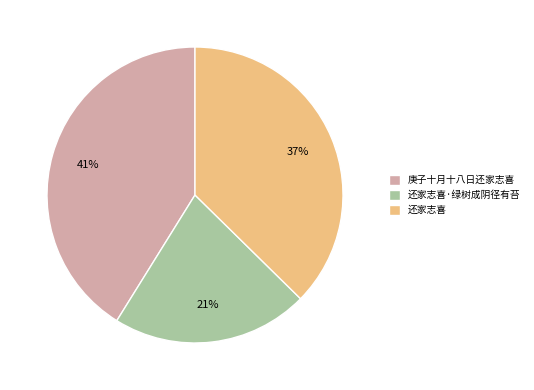

Does 还家志喜·绿树成阴径有苔 account for over 50% of the chart?

No